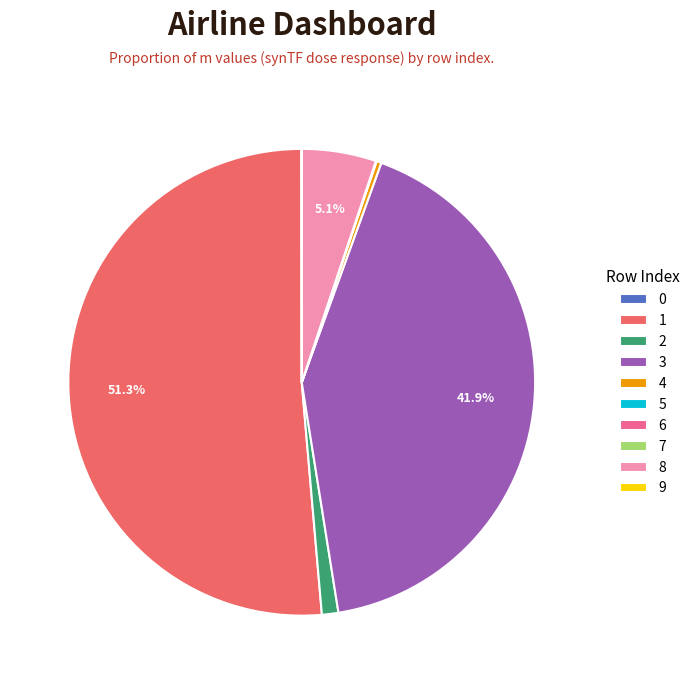

What is the majority slice?

1